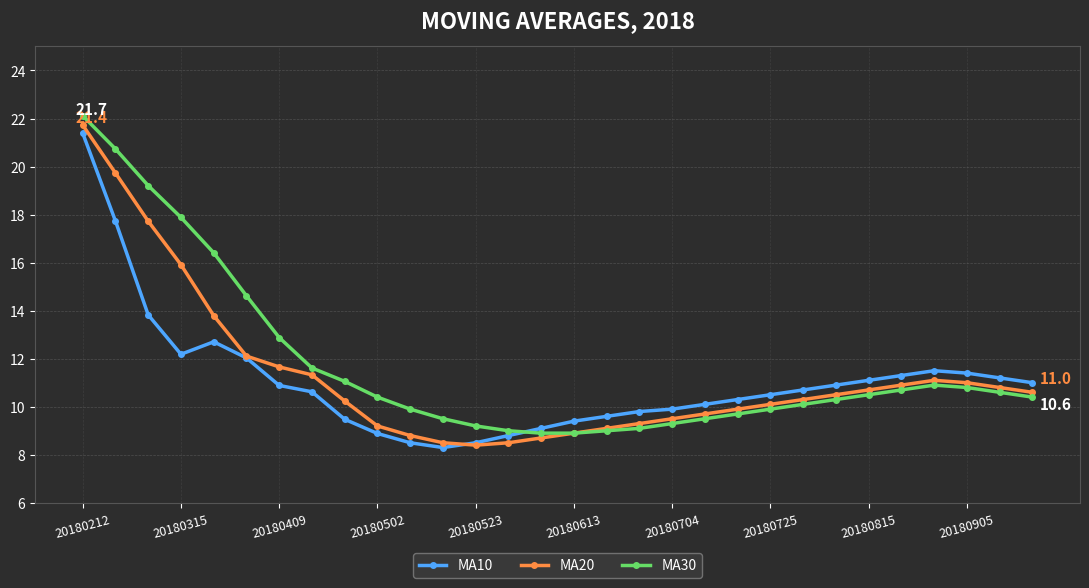

What is the lowest value of the MA10 series?

8.3